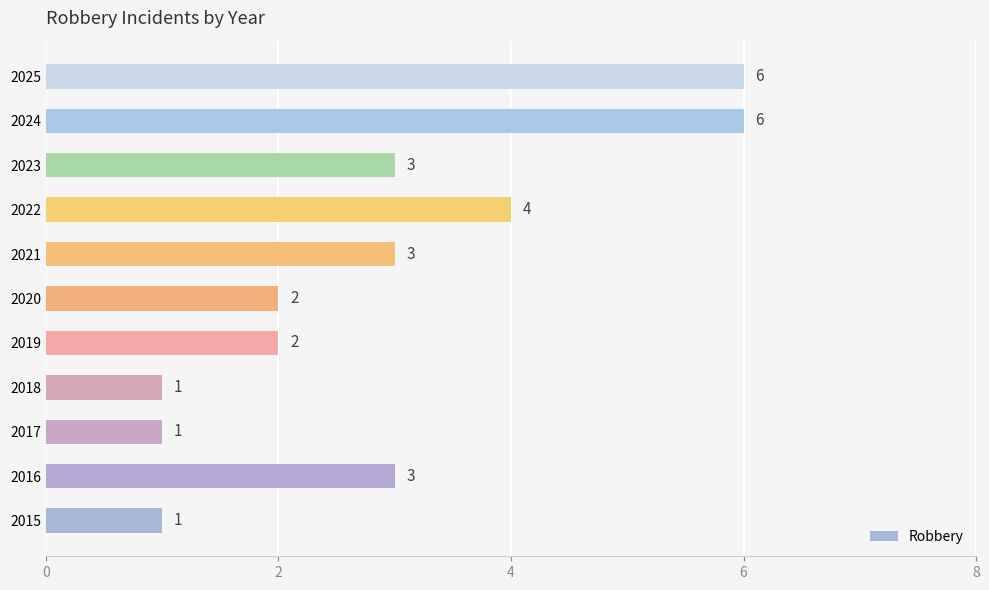

What is the approximate value at 2024?

6